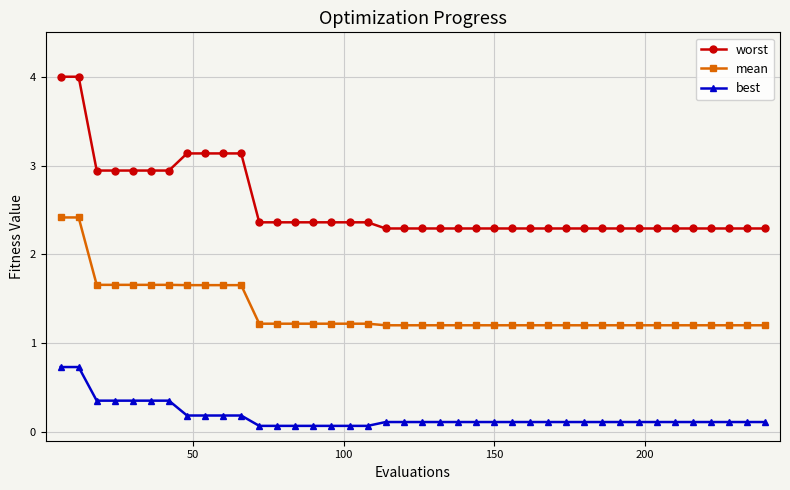

True or false: mean and best cross at least once.

False